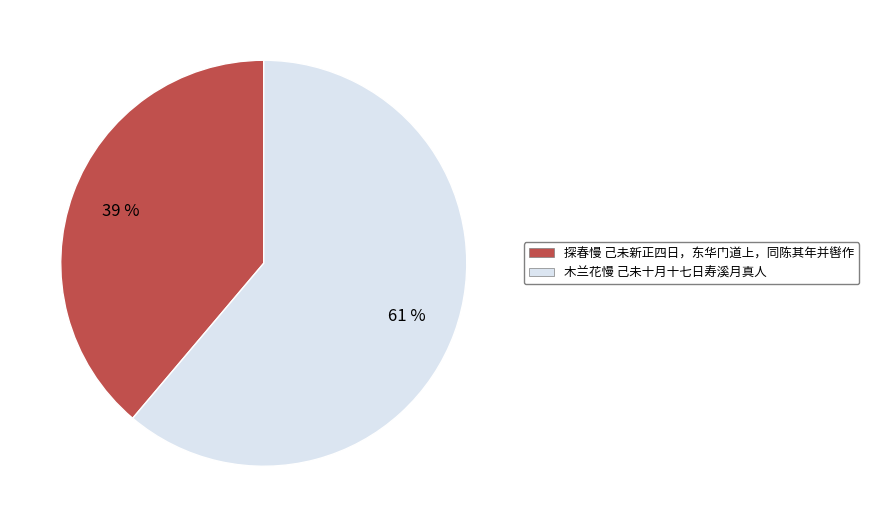

True or false: 木兰花慢 己未十月十七日寿溪月真人 accounts for 52% of the total.

False